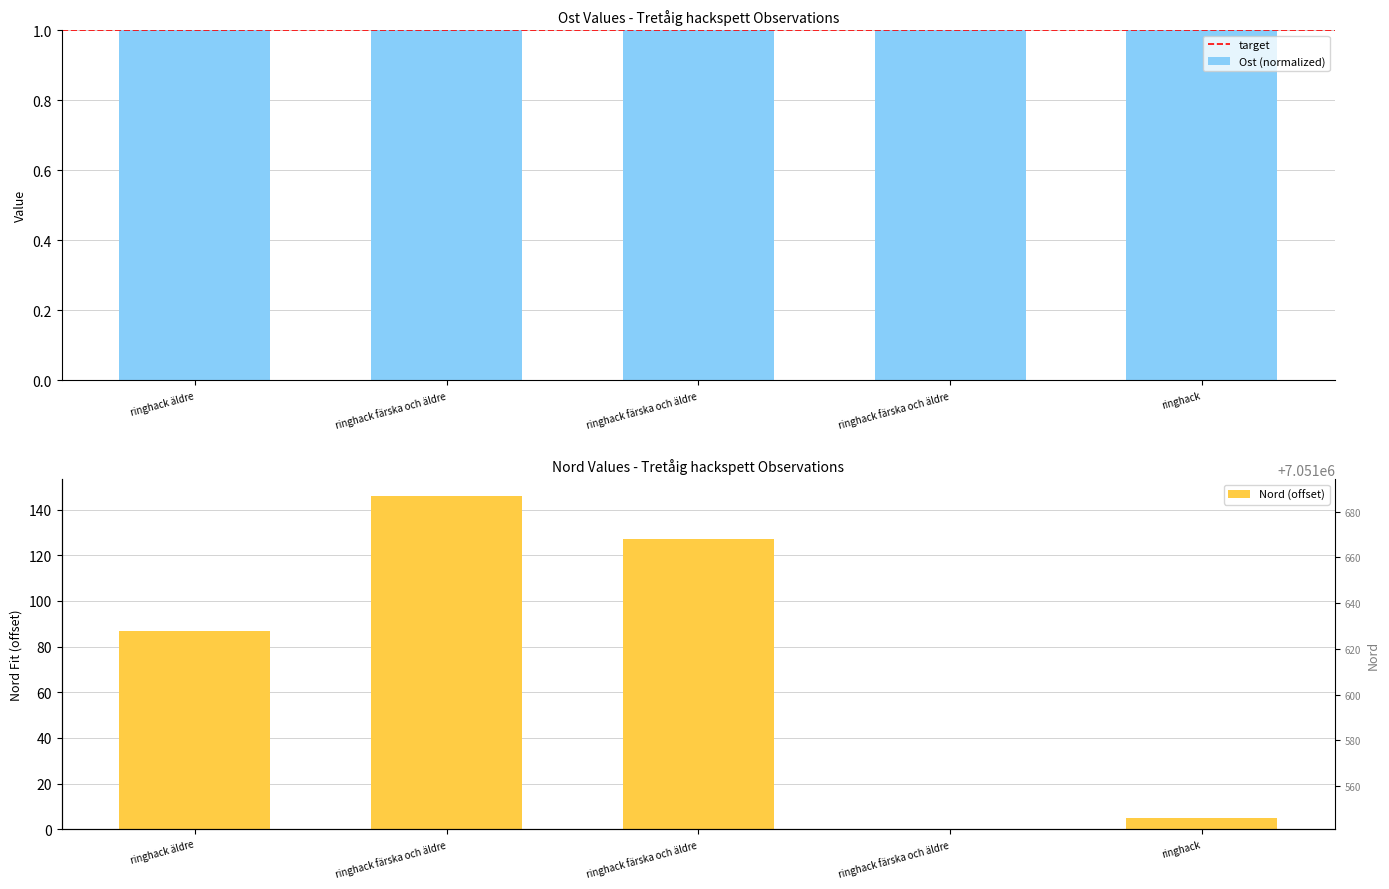

At ringhack färska och äldre, list the series in order from smallest to largest.

Ost, Nord